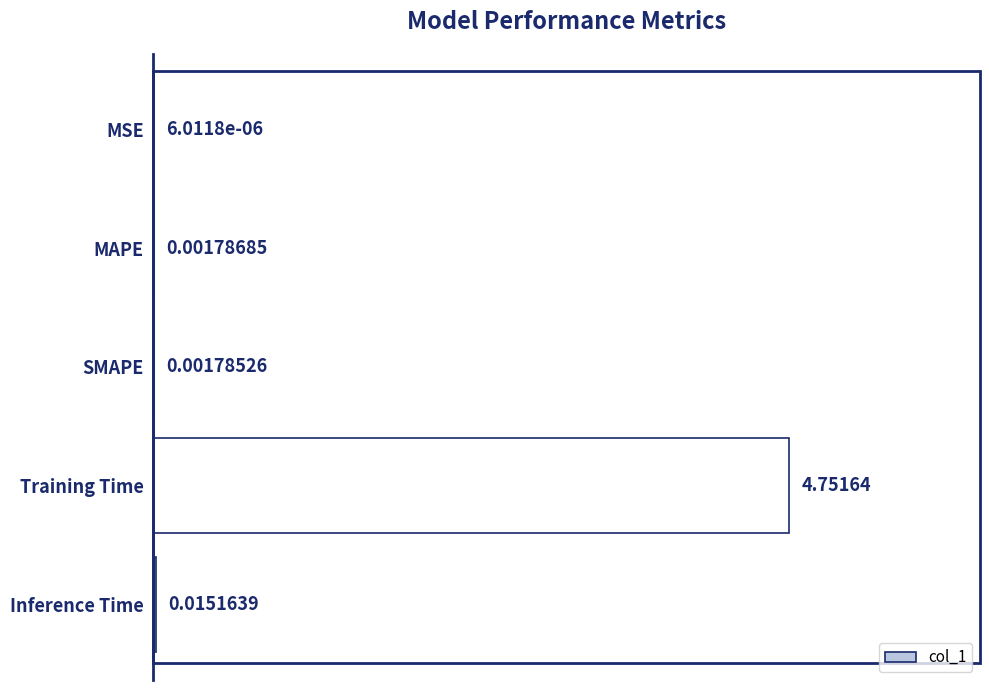

Are the bars horizontal?

Yes